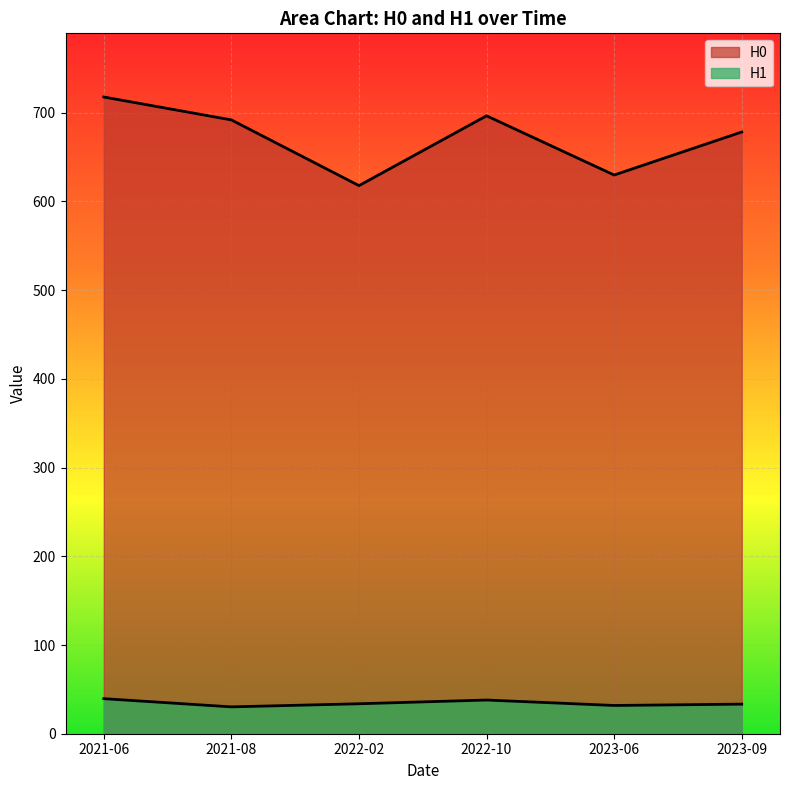

How many lines are shown in the chart?

2